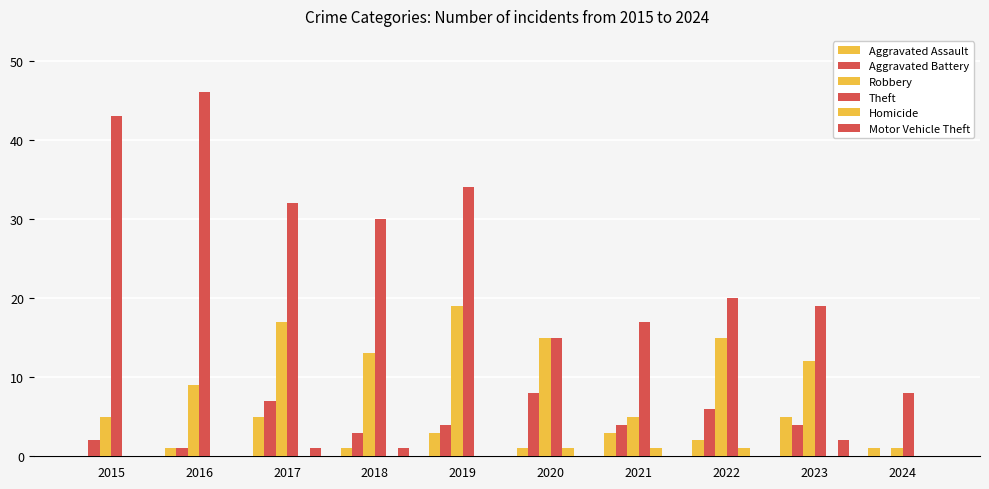

What is the value of the Robbery bar at the 5th from the left?

19